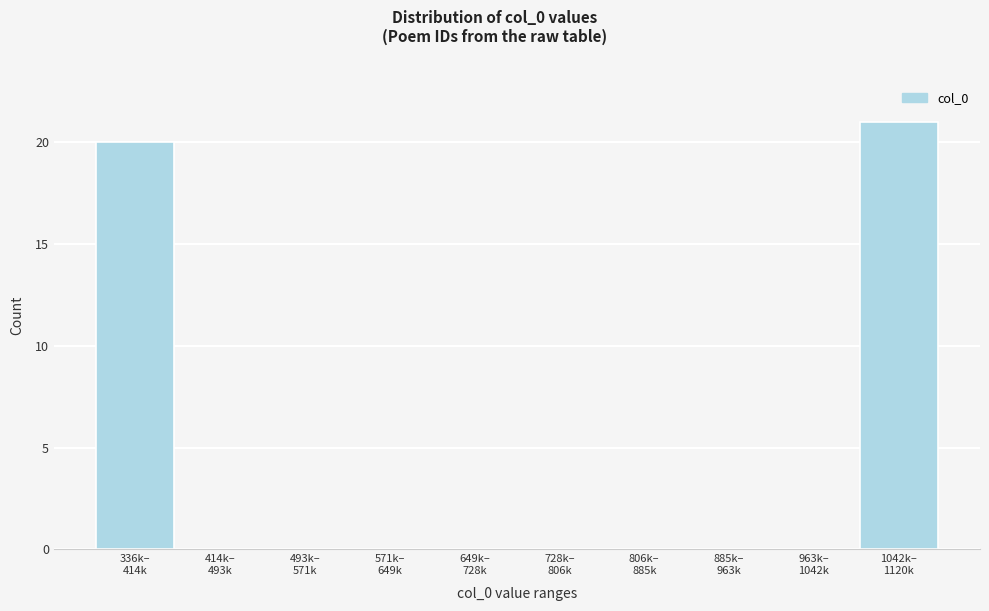

What is the sum of all values?

41